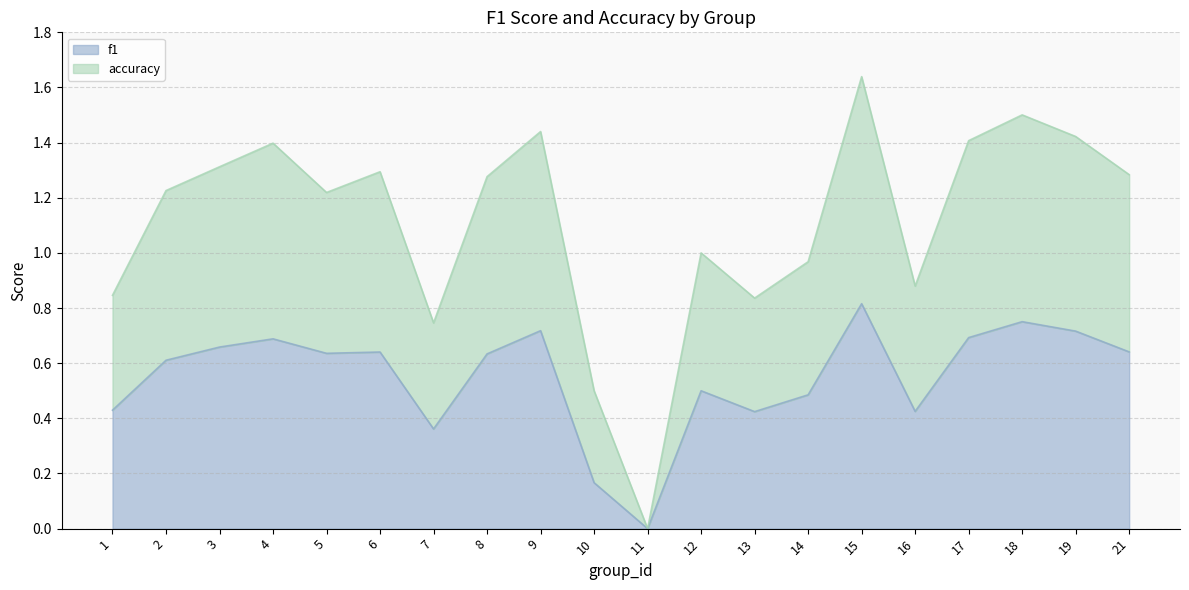

How many lines are shown in the chart?

2